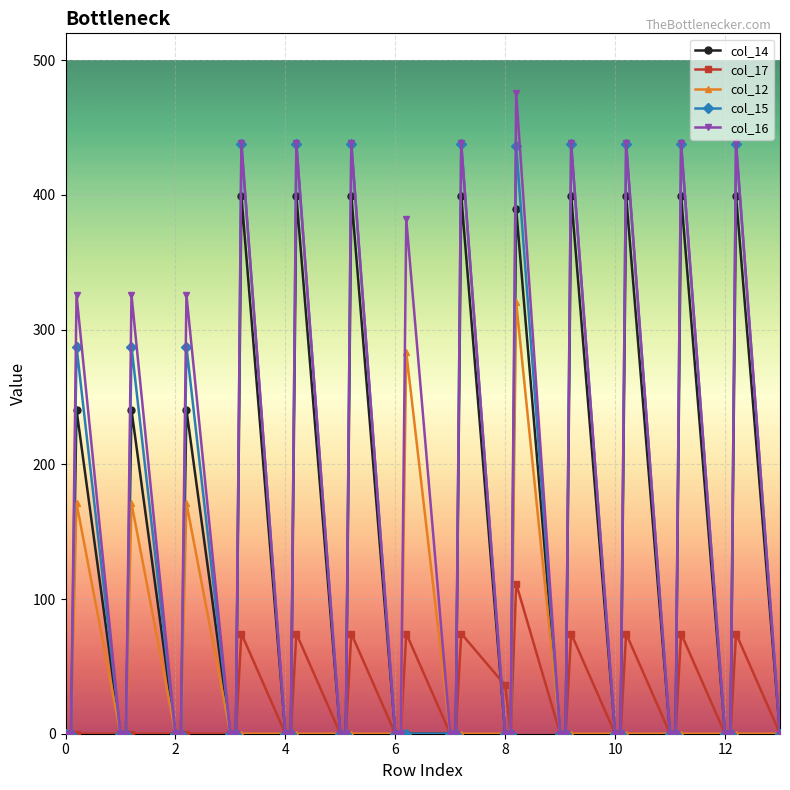

Which series has the widest spread of values?

col_16